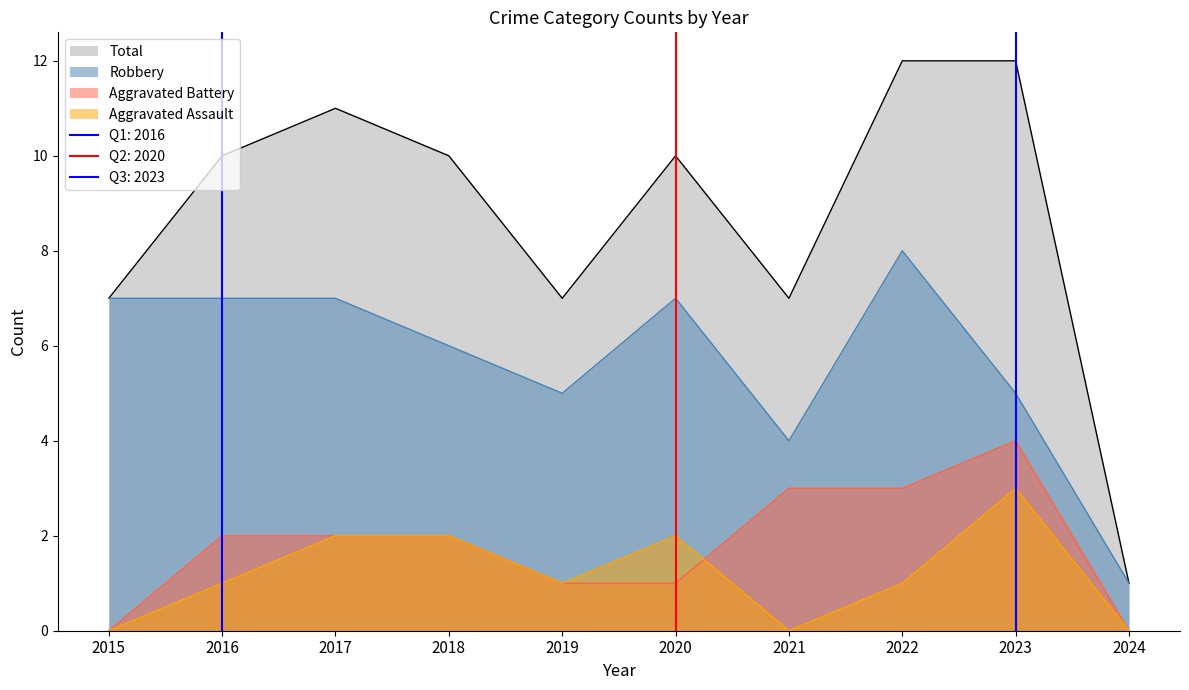

Is it true that Total equals 1 at 2024?

True